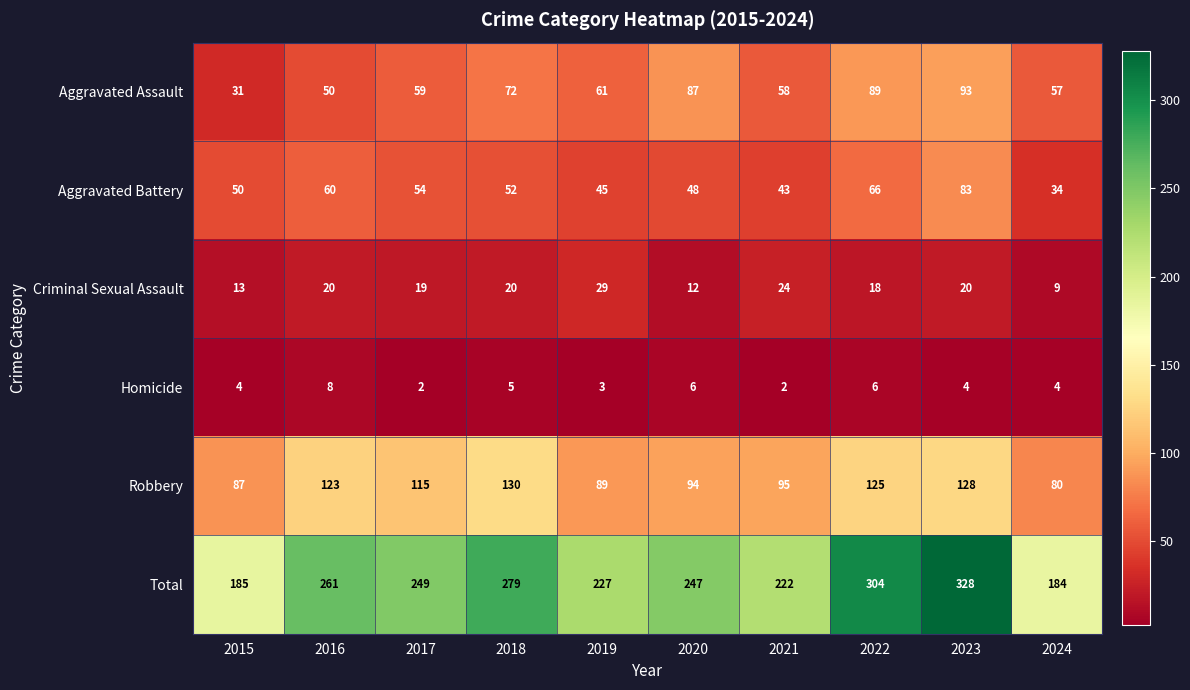

Is it true that Aggravated Assault equals 93 at 2023?

True